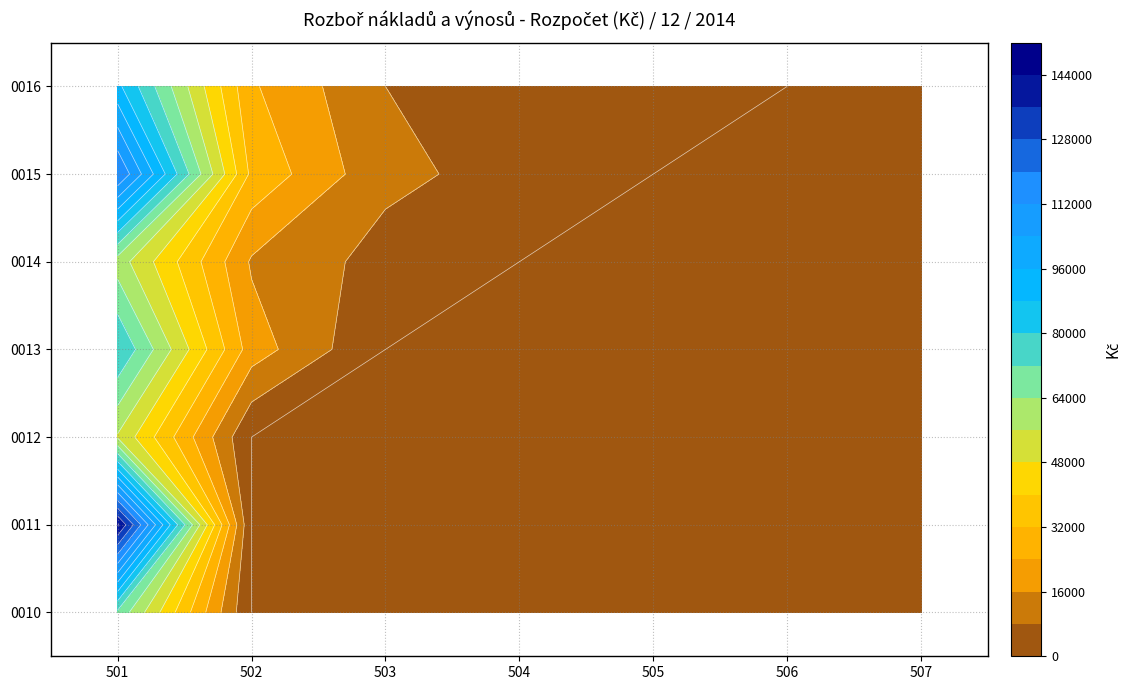

The value of 0014 at 505 is -24382. True or false?

False